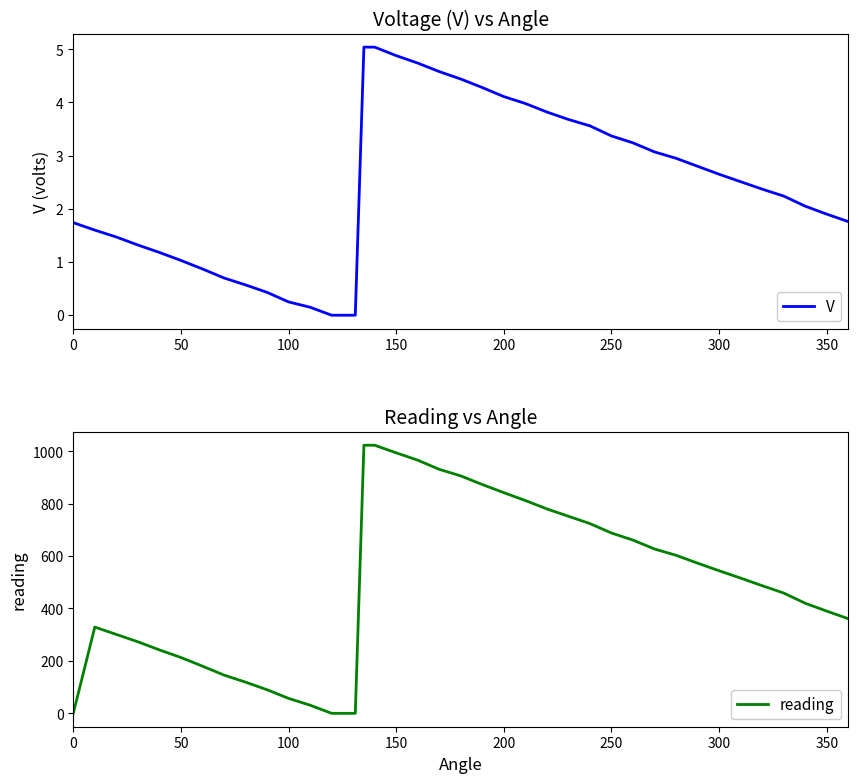

What is the maximum value for V?

5.0